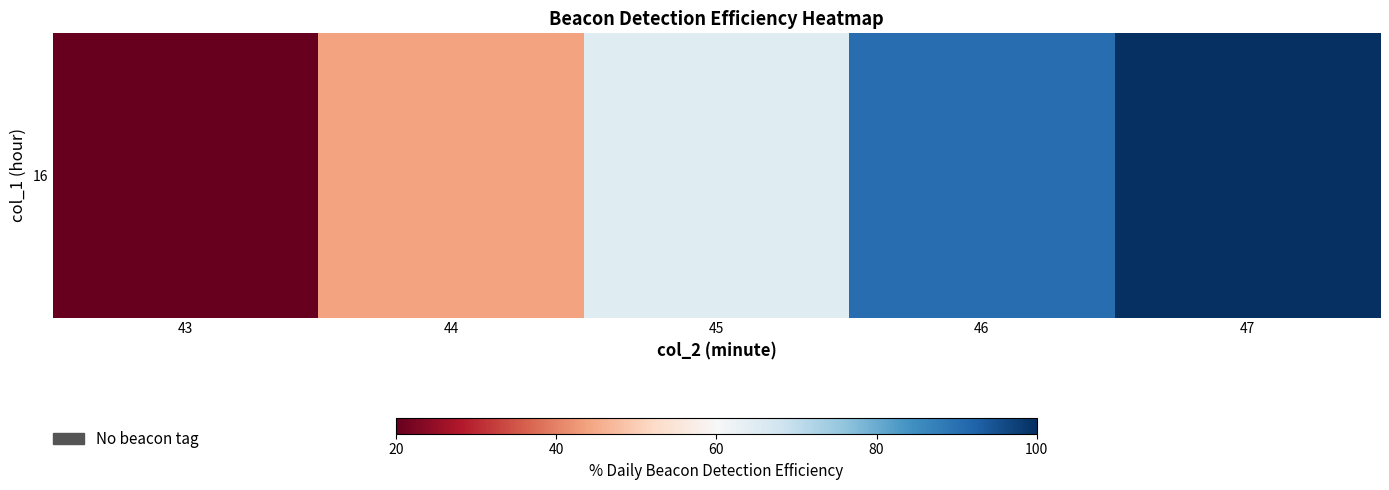

Where does the data first go above 64?

45